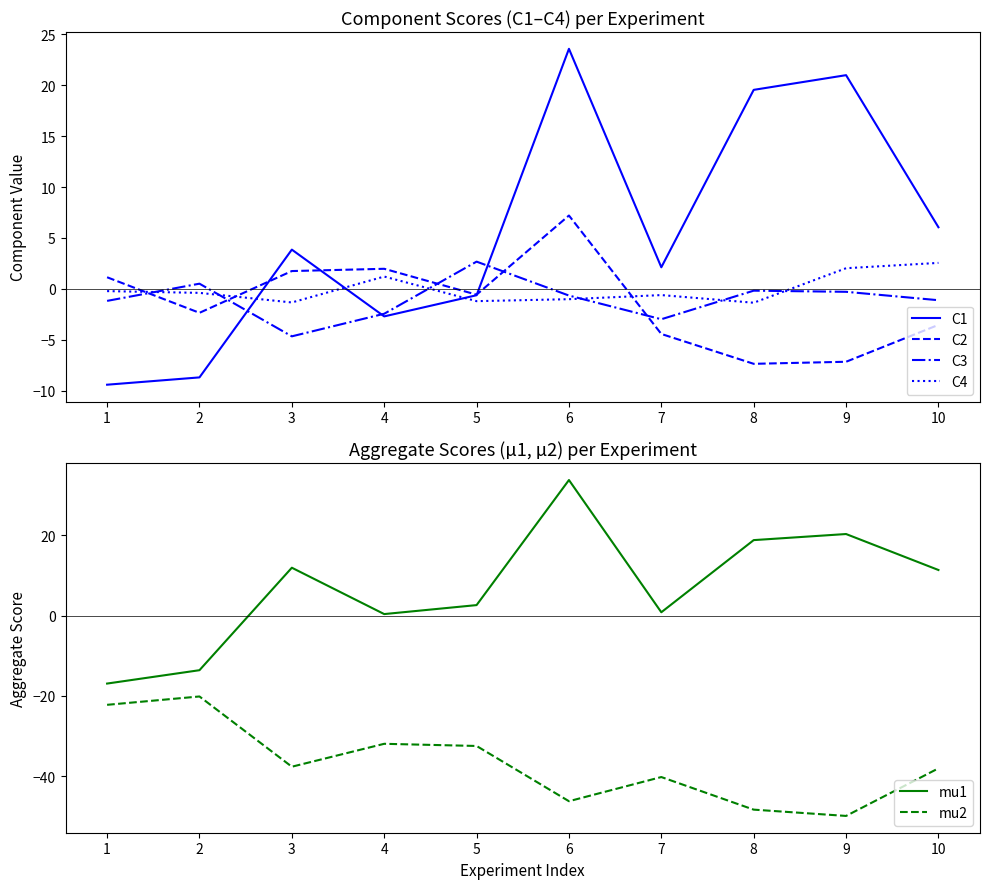

What are all the series names shown in the legend?

C1, C2, C3, C4, mu1, mu2